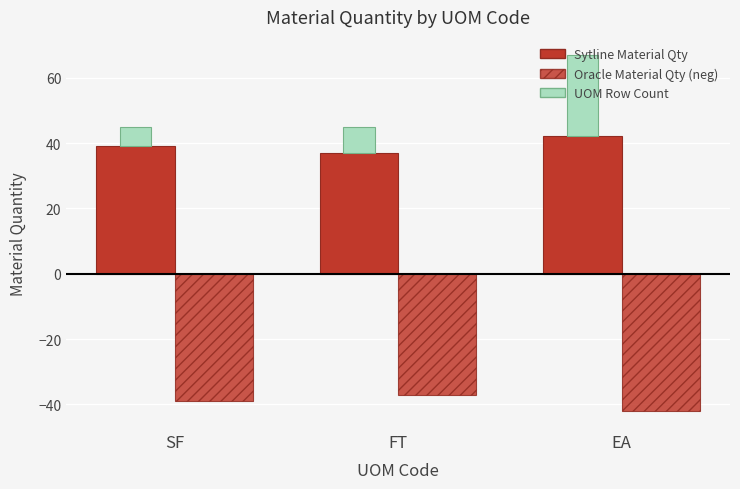

What is the difference between the maximum and second lowest values in the Oracle Material Qty (neg) series?

2.1